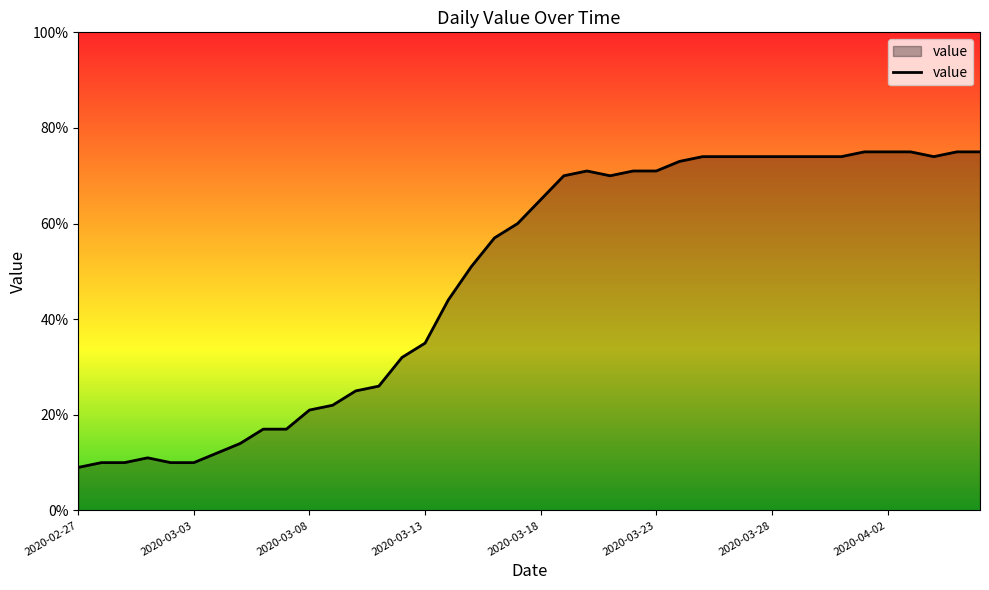

What is the difference between the second highest and minimum values?

66